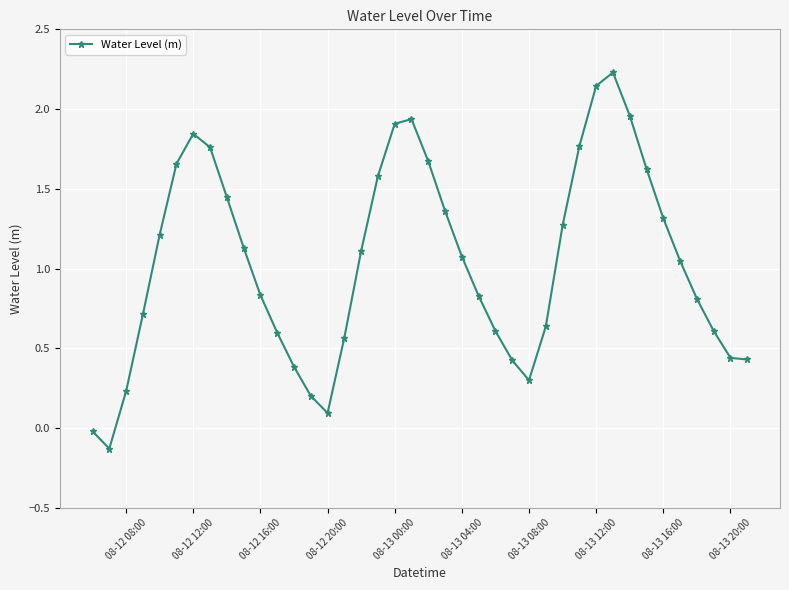

How many points are higher than both their immediate neighbors (excluding endpoints)?

3